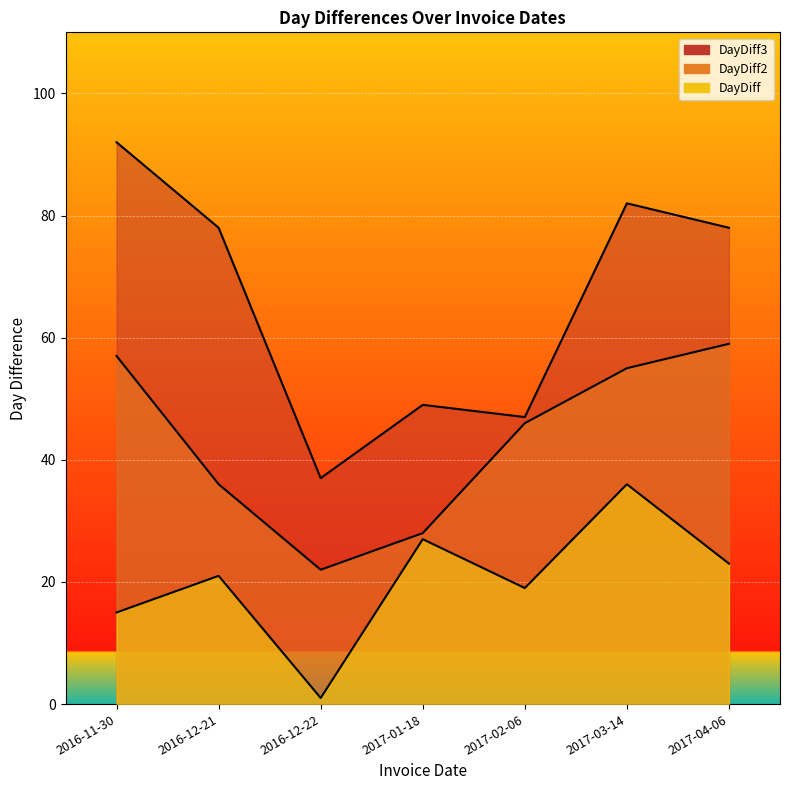

What is the highest value of the DayDiff2 series?

59